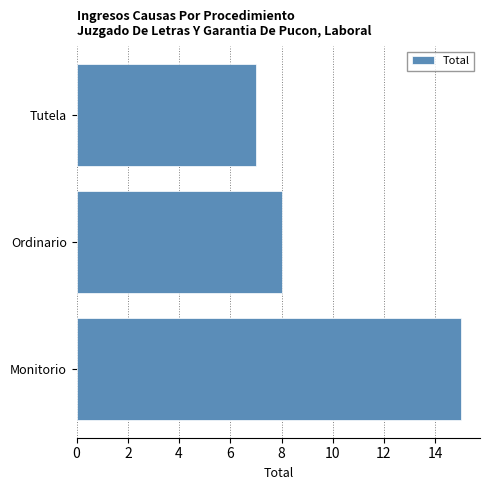

List the labels in order of value, largest first.

Monitorio, Ordinario, Tutela